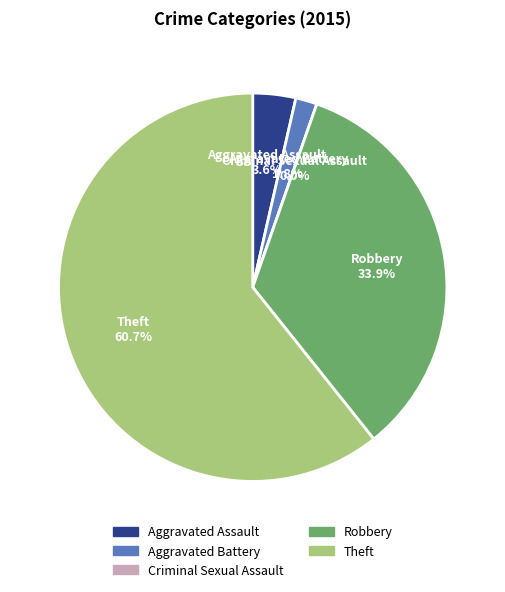

What is the change in value from Robbery to Theft?

+15